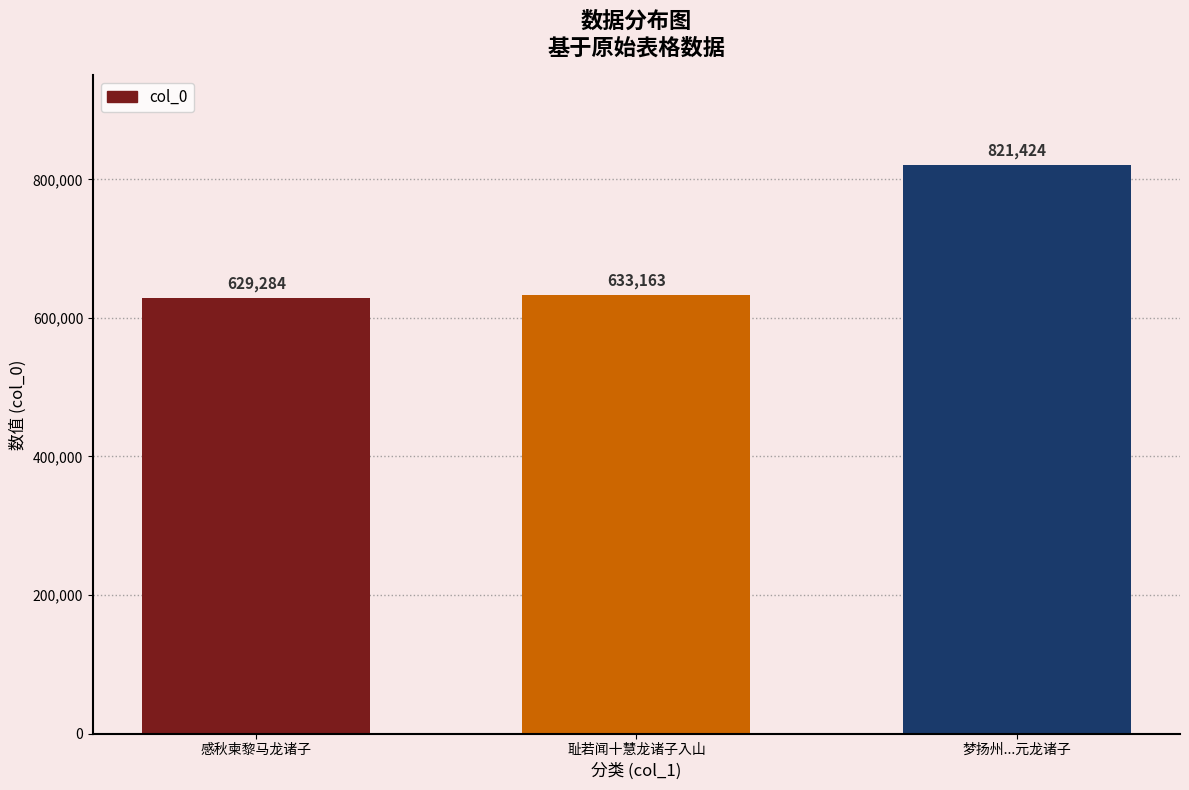

How many bars are there in total?

3